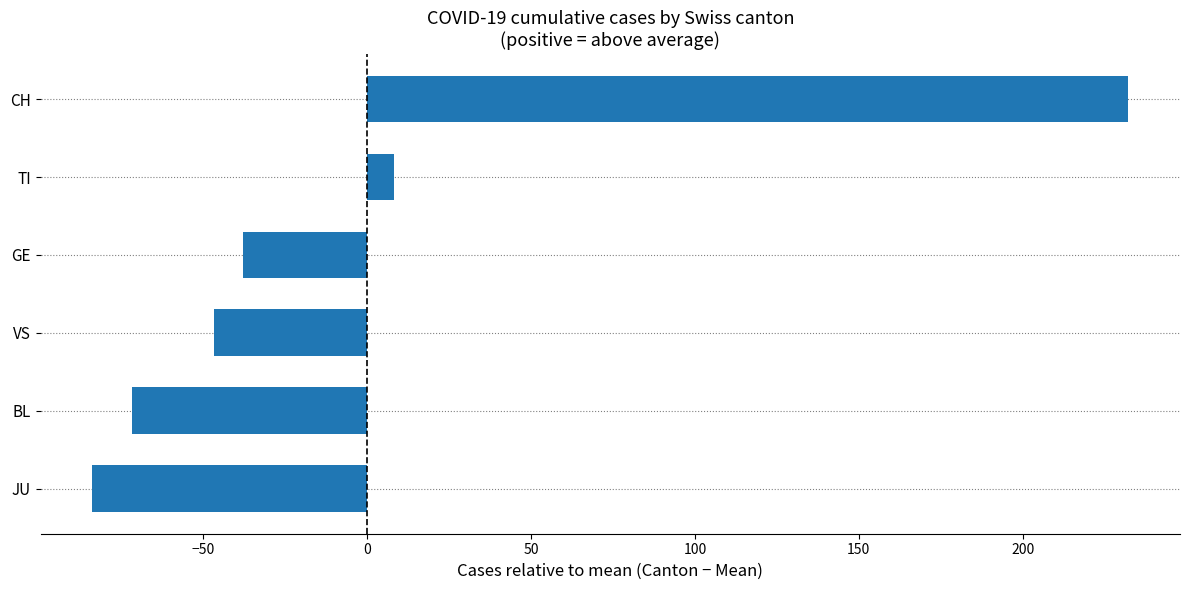

Reading top to bottom, transcribe all the data shown in this chart.

CH=232.2	TI=8.2	GE=-37.8	VS=-46.8	BL=-71.8	JU=-83.8